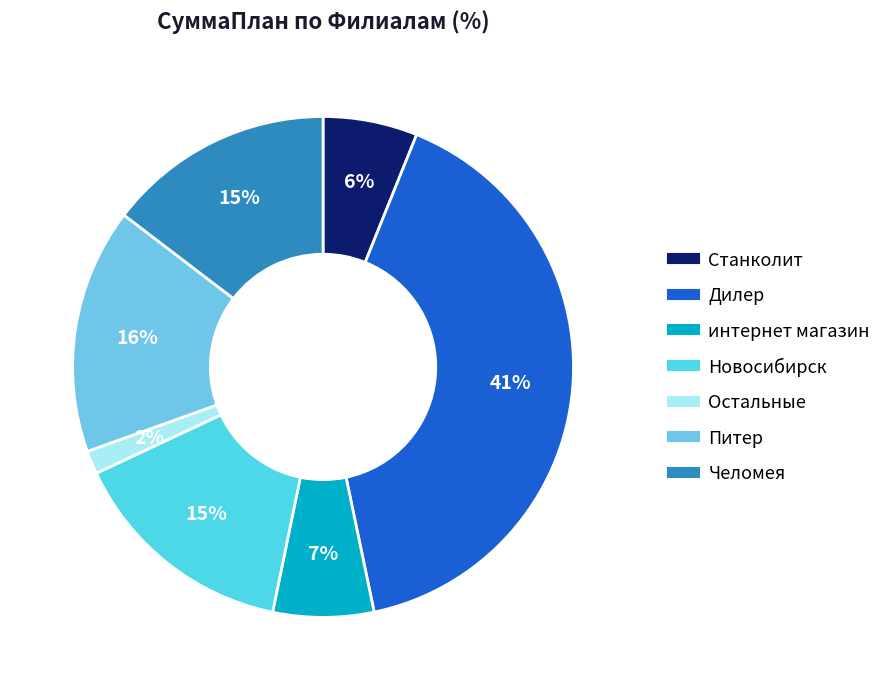

Count the number of slices in the pie.

7